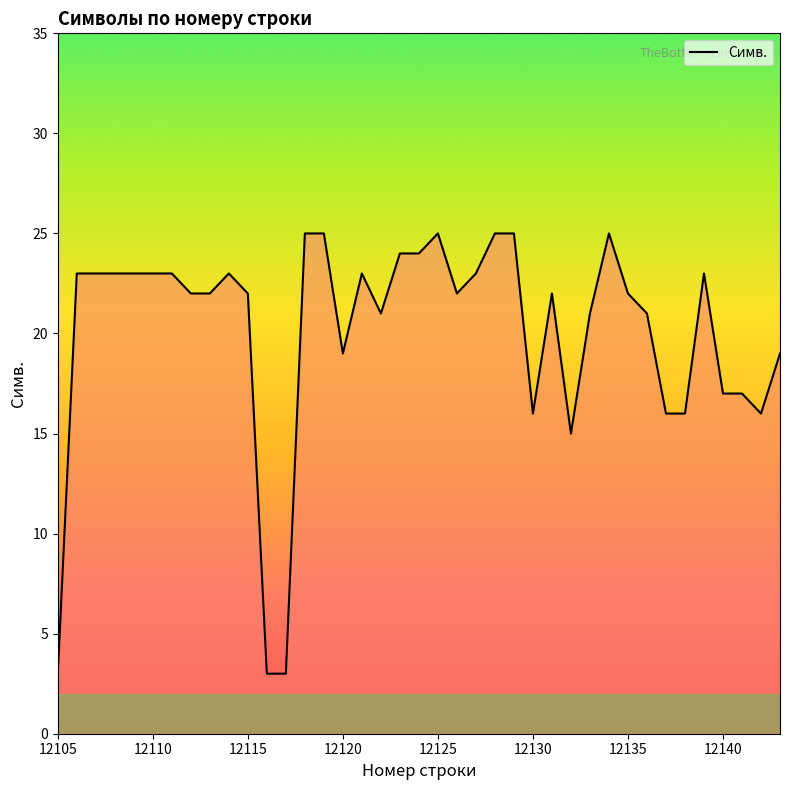

What is the greatest value displayed?

25